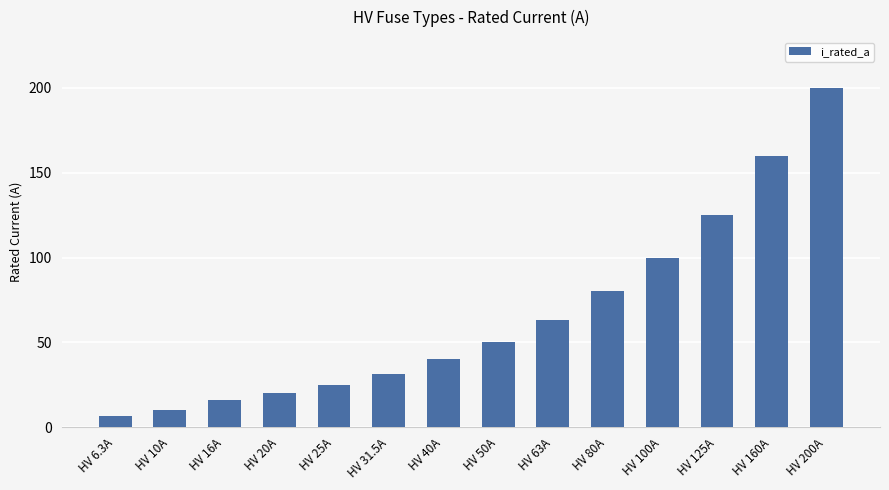

List the labels in order of value, largest first.

HV 200A, HV 160A, HV 125A, HV 100A, HV 80A, HV 63A, HV 50A, HV 40A, HV 31.5A, HV 25A, HV 20A, HV 16A, HV 10A, HV 6.3A